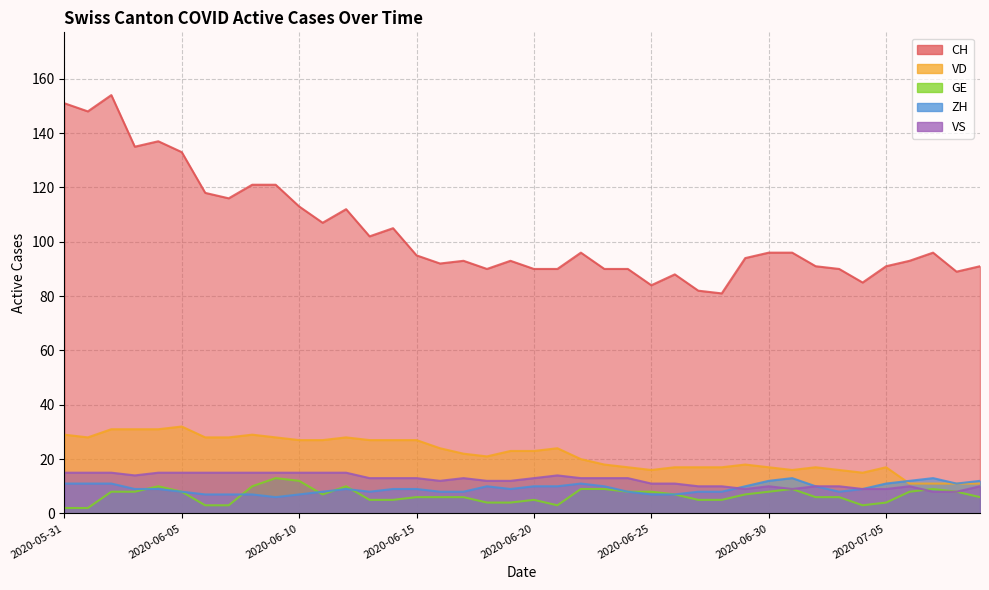

What is the spread (max minus min) of values at 2020-06-04?

128